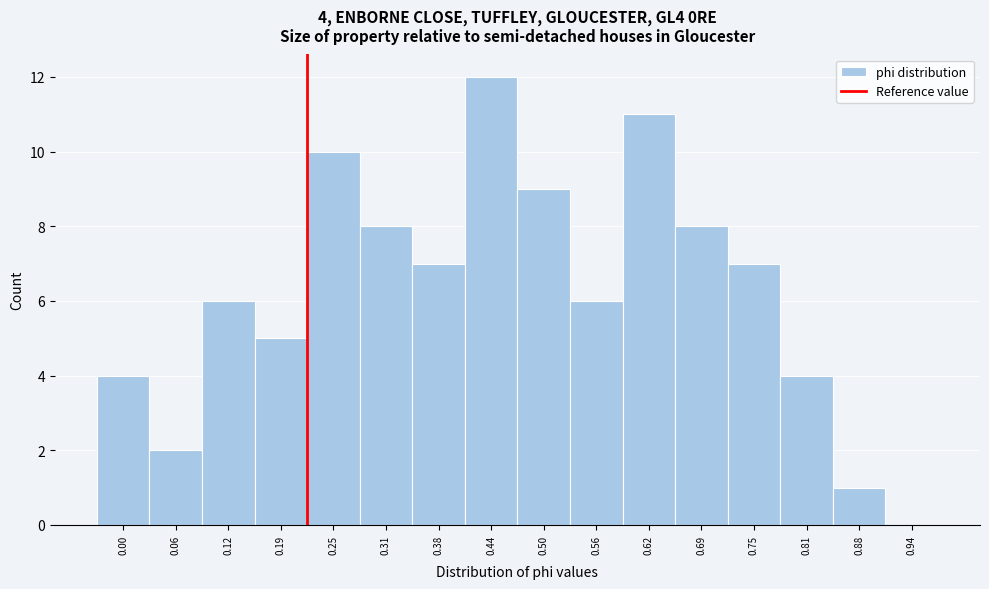

Reading right to left, extract all data points from this chart.

0.94=0	0.88=1	0.81=4	0.75=7	0.69=8	0.62=11	0.56=6	0.50=9	0.44=12	0.38=7	0.31=8	0.25=10	0.19=5	0.12=6	0.06=2	0.00=4